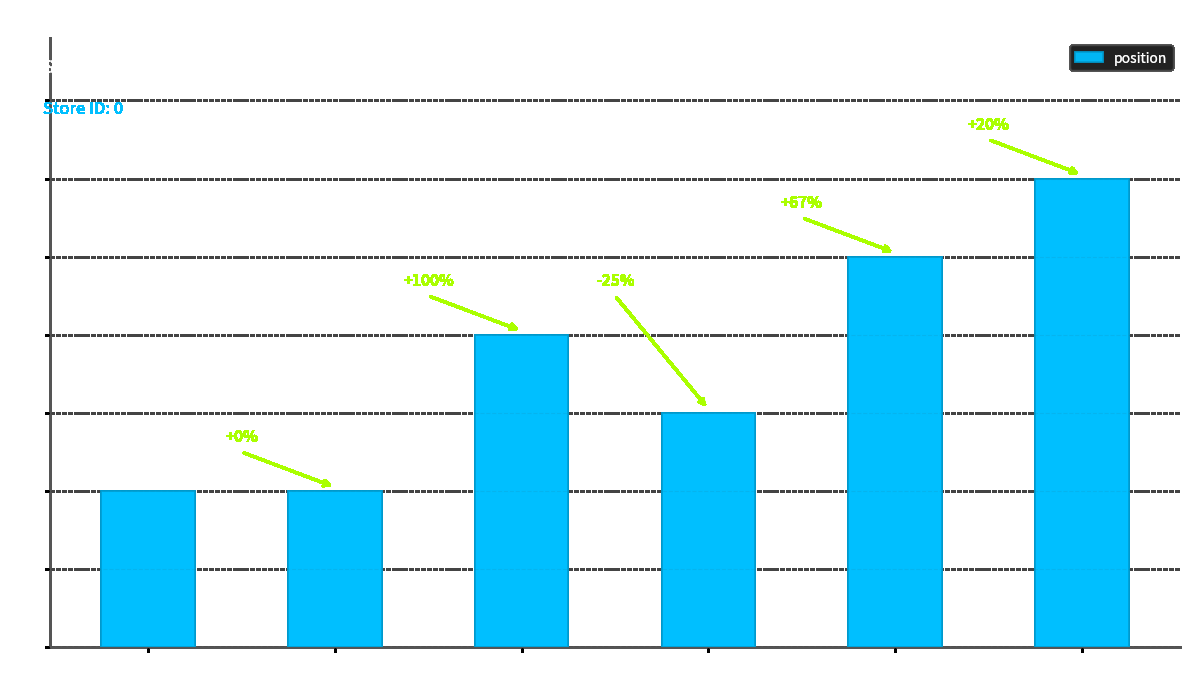

At which label is the value closest to 4?

Child 1 - 12